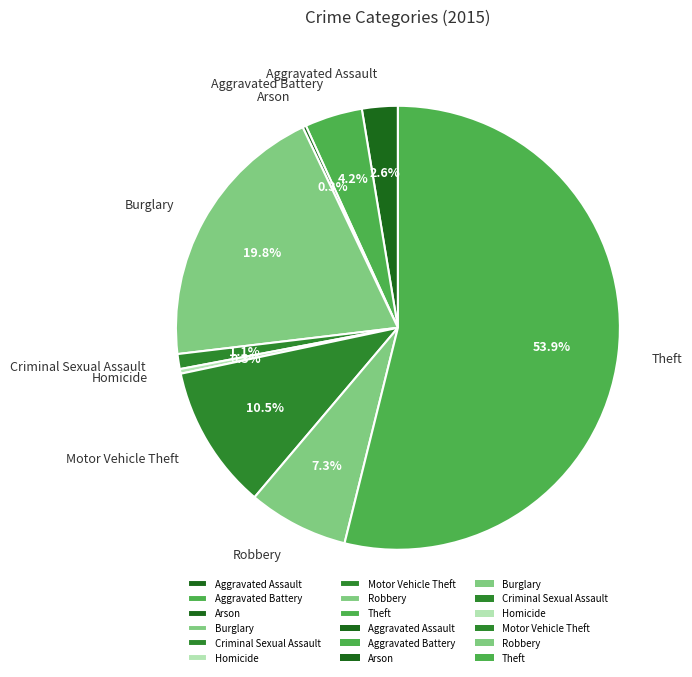

Which slice is the largest?

Theft